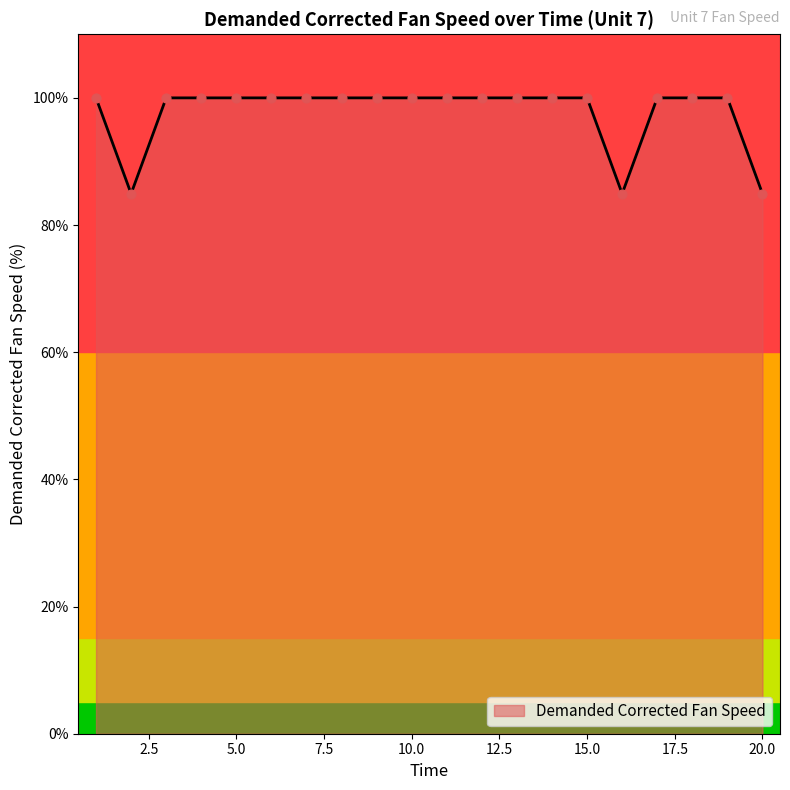

What is the minimum value shown in the chart?

84.9